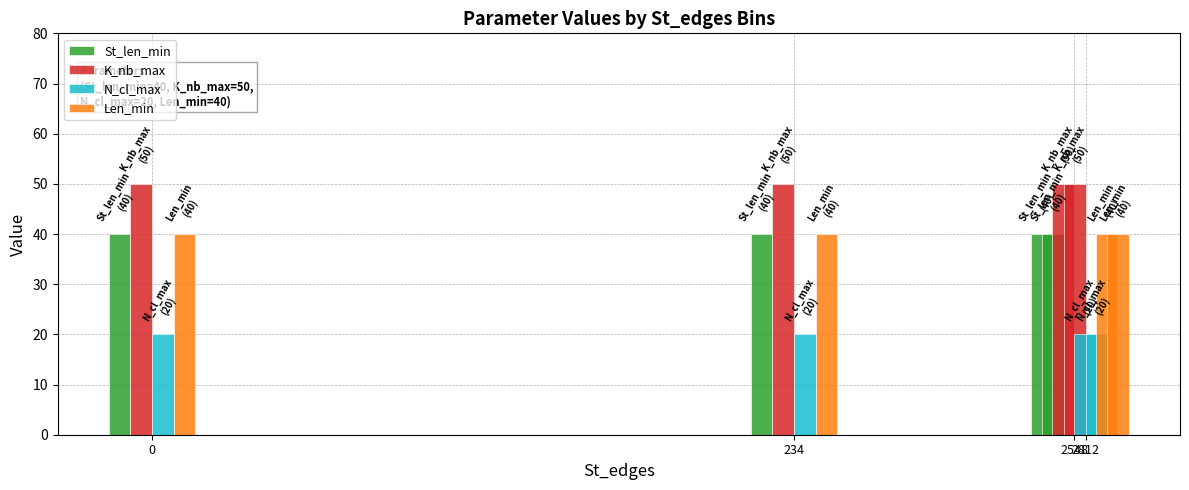

How many bars are there in each group?

4